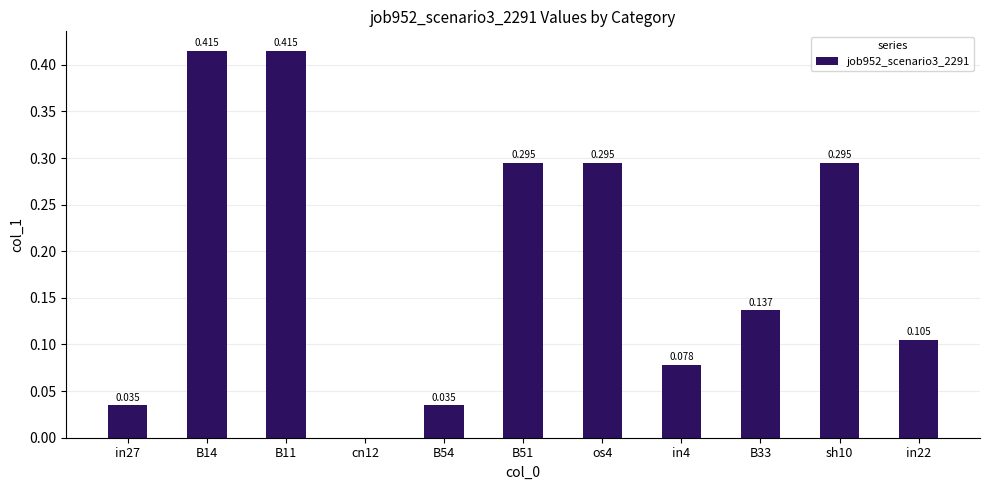

The value at B33 is 0.1. True or false?

False